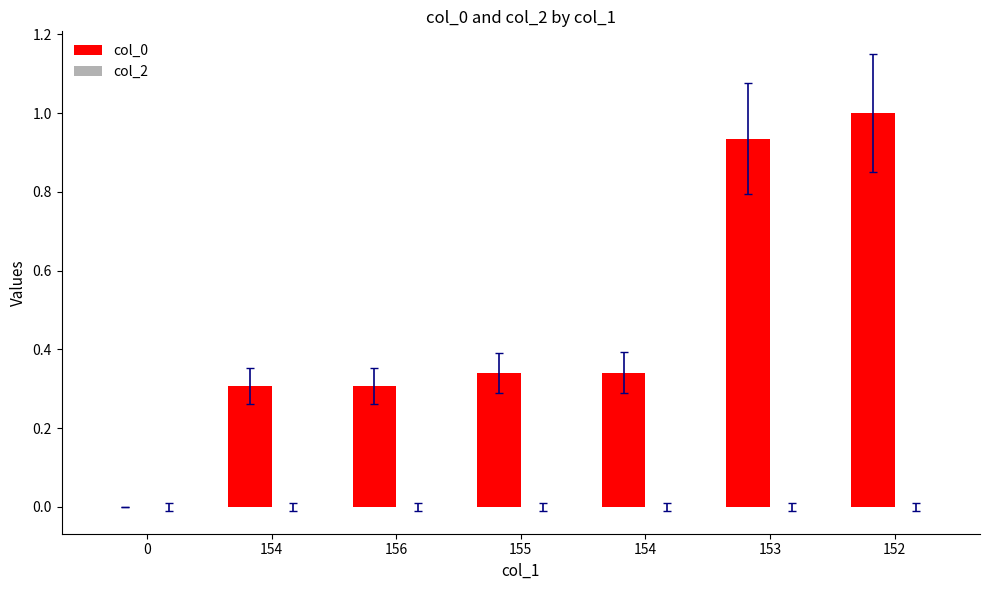

Reading left to right, transcribe all the data shown in this chart.

col_0: 0=0.0	154=0.3	156=0.3	155=0.3	154=0.3	153=0.9	152=1.0
col_2: 0=0.0	154=0.0	156=0.0	155=0.0	154=0.0	153=0.0	152=0.0